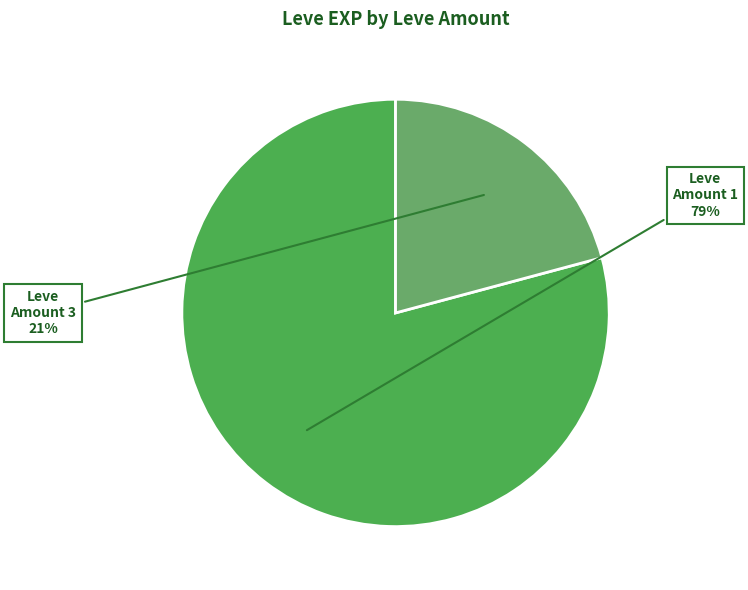

Is there a majority slice in this chart?

Yes